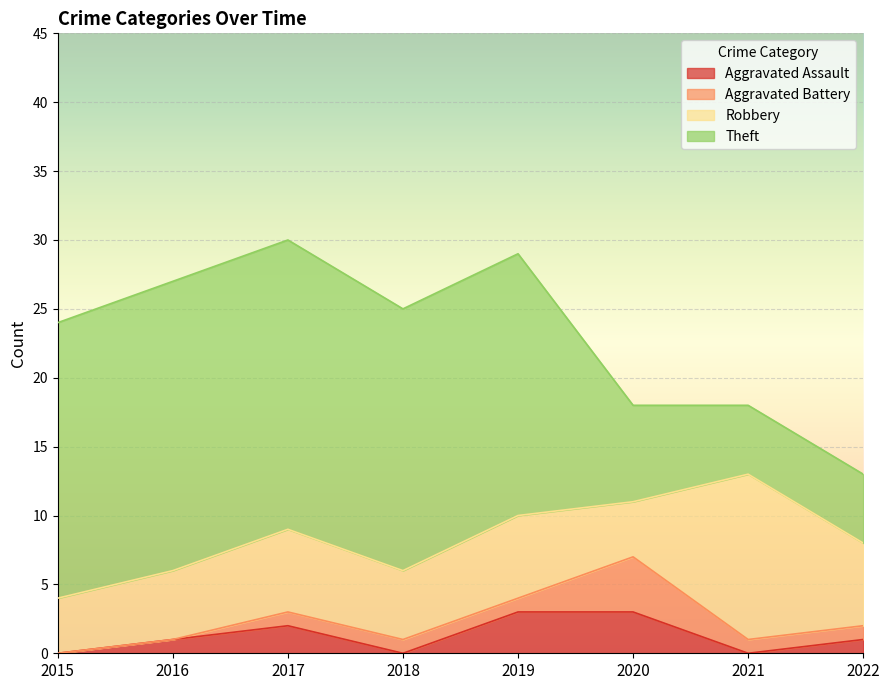

At 2018, list the series in order from smallest to largest.

Aggravated Assault, Aggravated Battery, Robbery, Theft